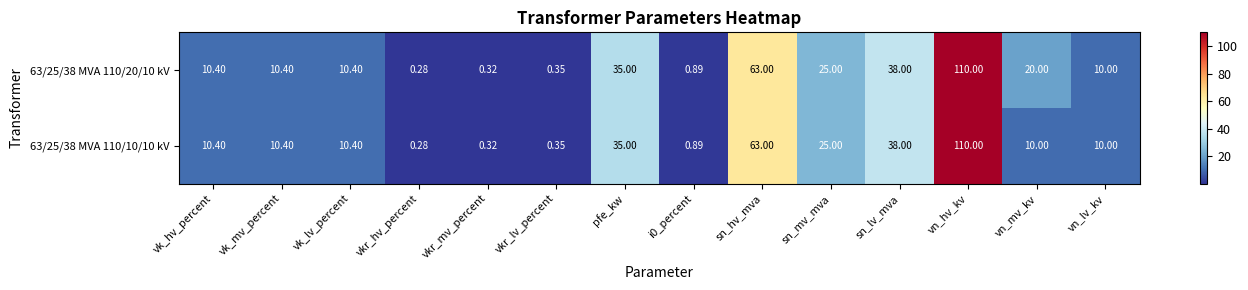

Where is 63/25/38 MVA 110/20/10 kV nearest to the value 55?

sn_hv_mva